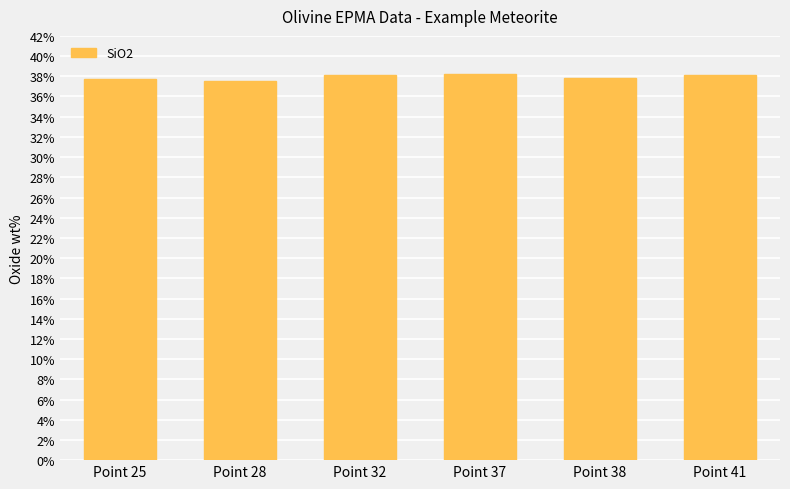

The value at Point 25 is 37.7. True or false?

True